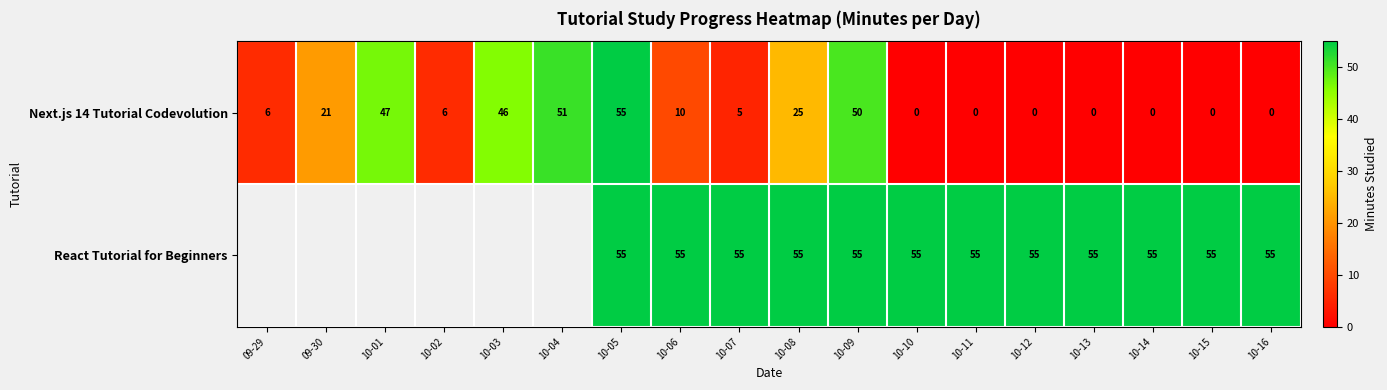

How many values in row_0 are above zero?

11